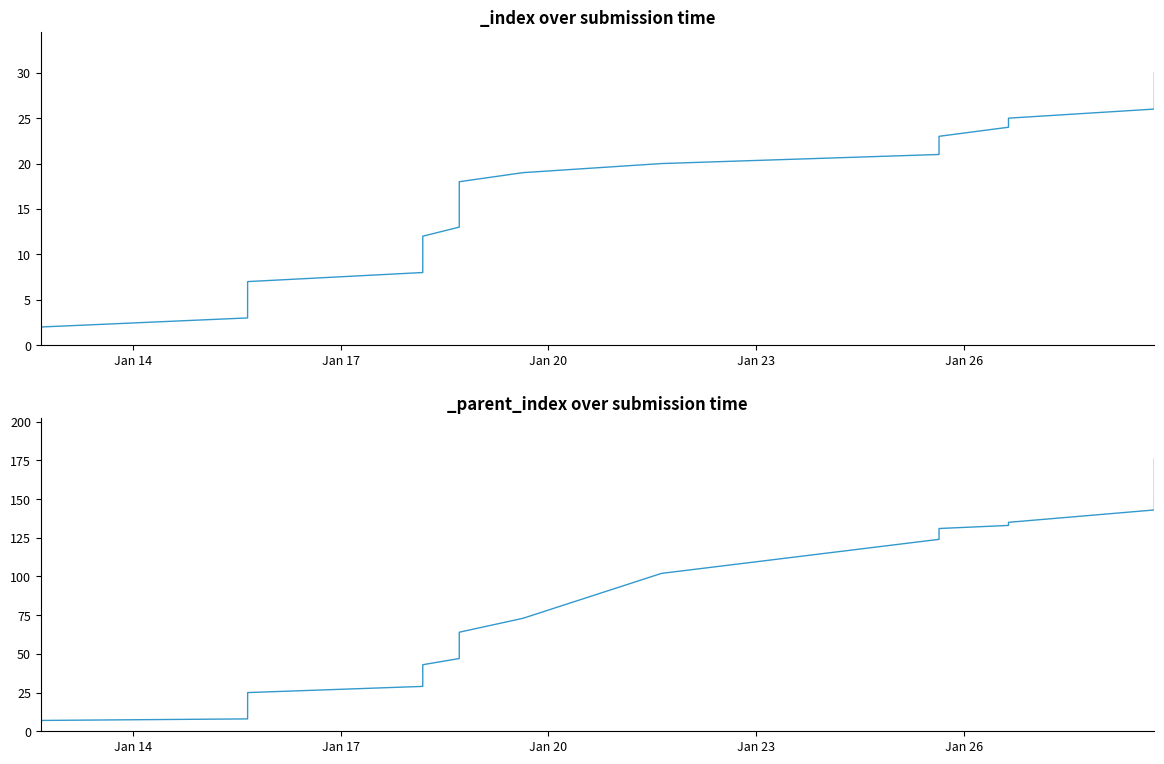

What is the label of the 10th point from the left?

2024-01-18 04:29:58